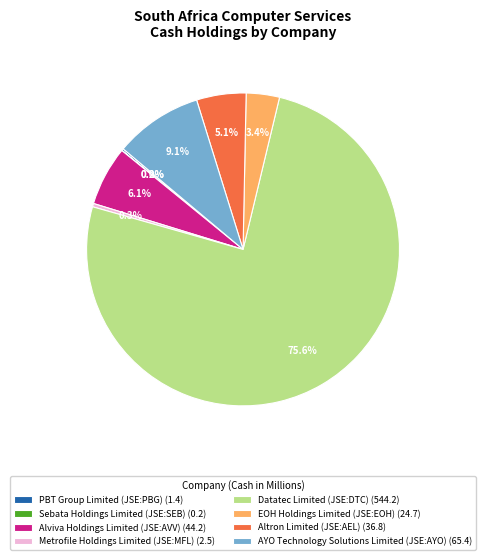

Is there a majority slice in this chart?

Yes